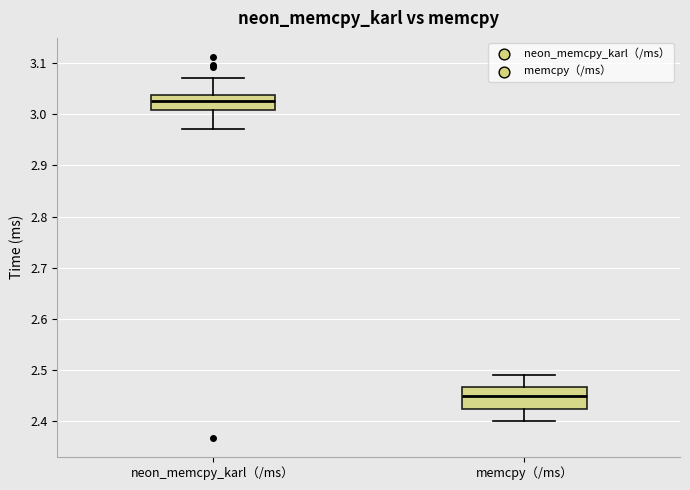

Which box's median line is the lowest?

memcpy（/ms）